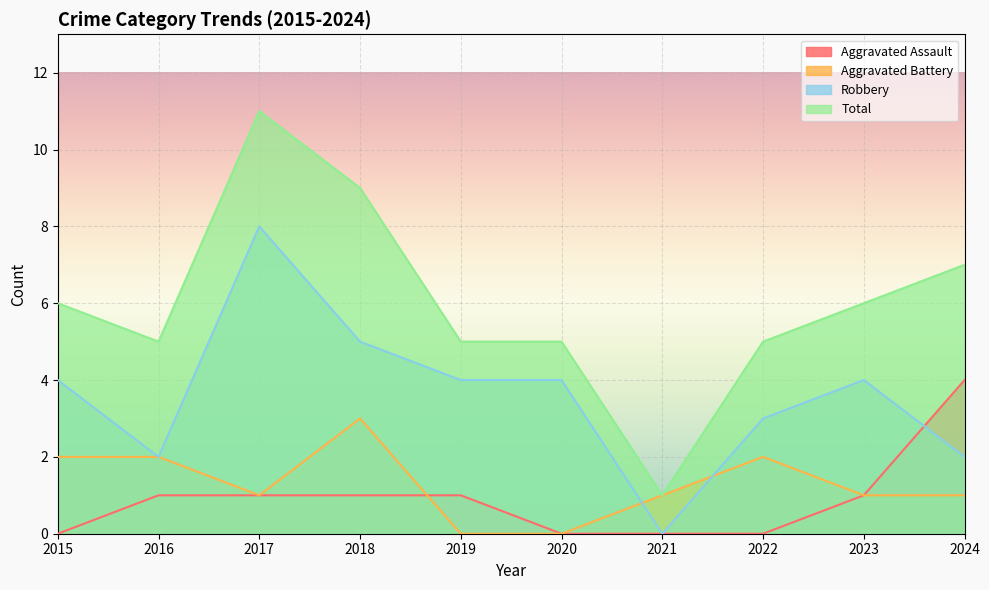

Which category has the highest value in the Total series?

2017